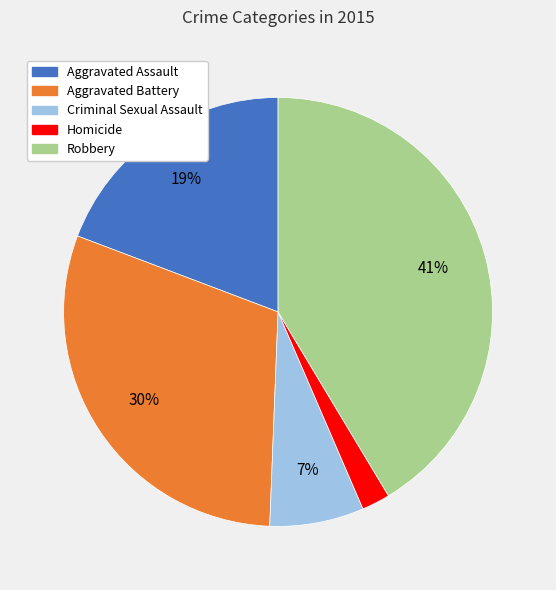

Which slice is the smallest?

Homicide